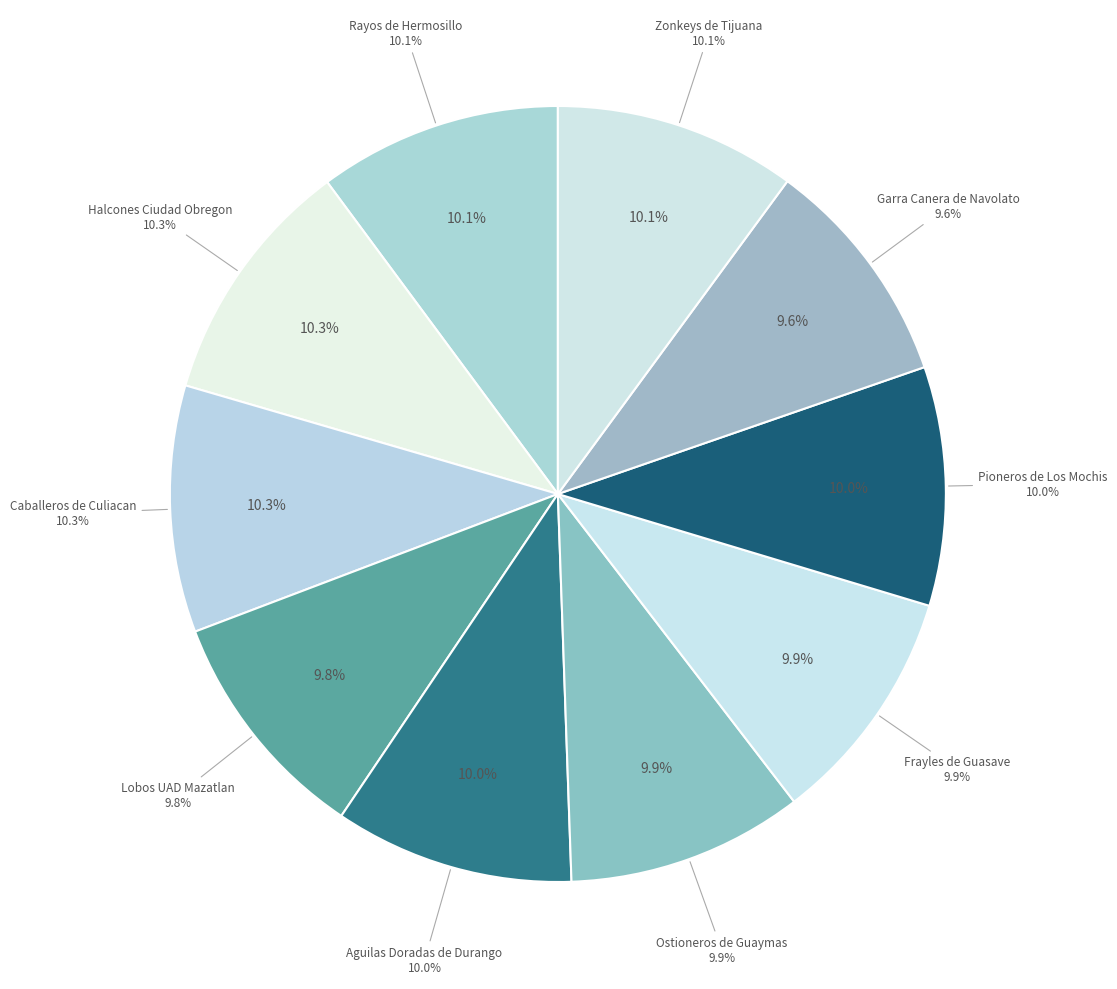

Does Aguilas Doradas de Durango represent more than half of the total?

No